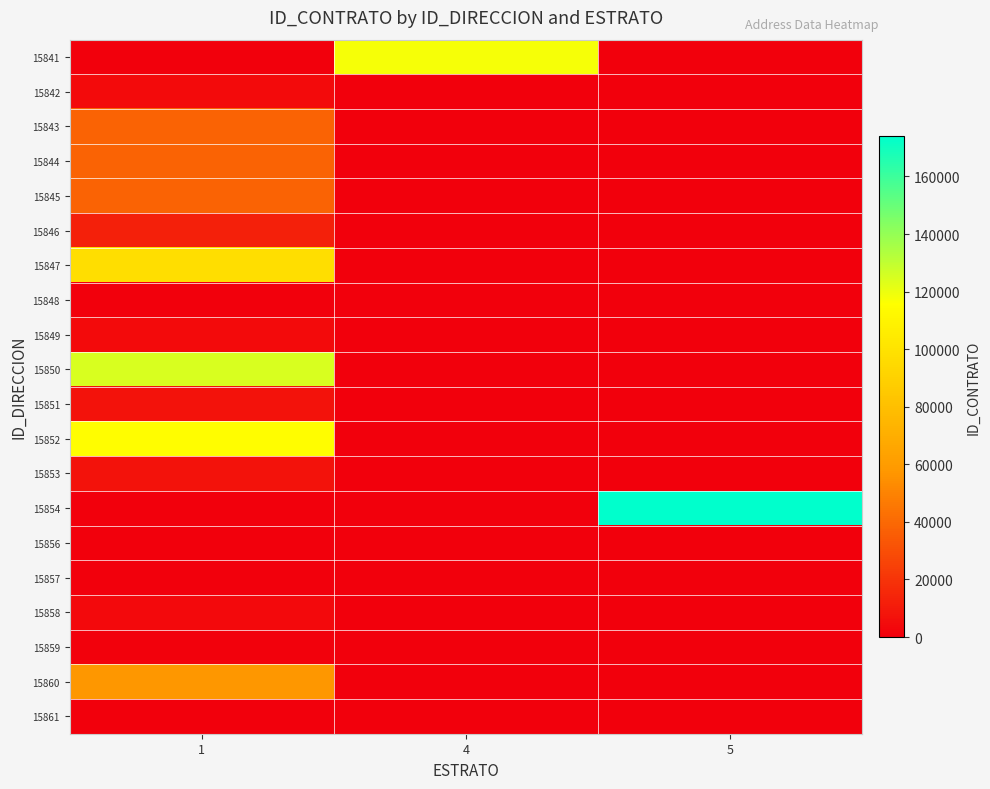

What is the spread (max minus min) of values at 1?

124906